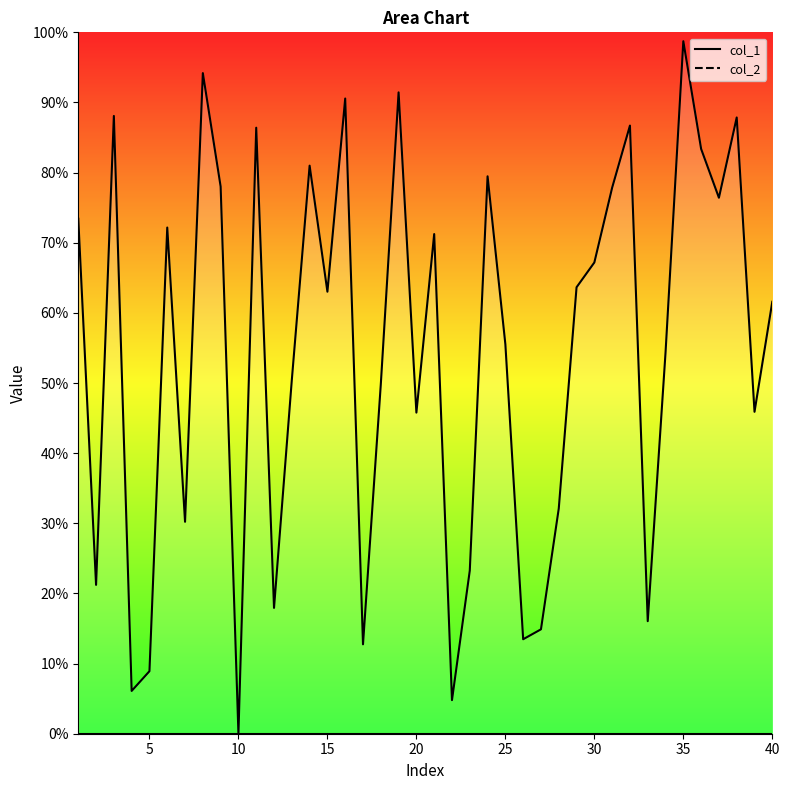

What is the change in value from 29 to 38?

+0.2